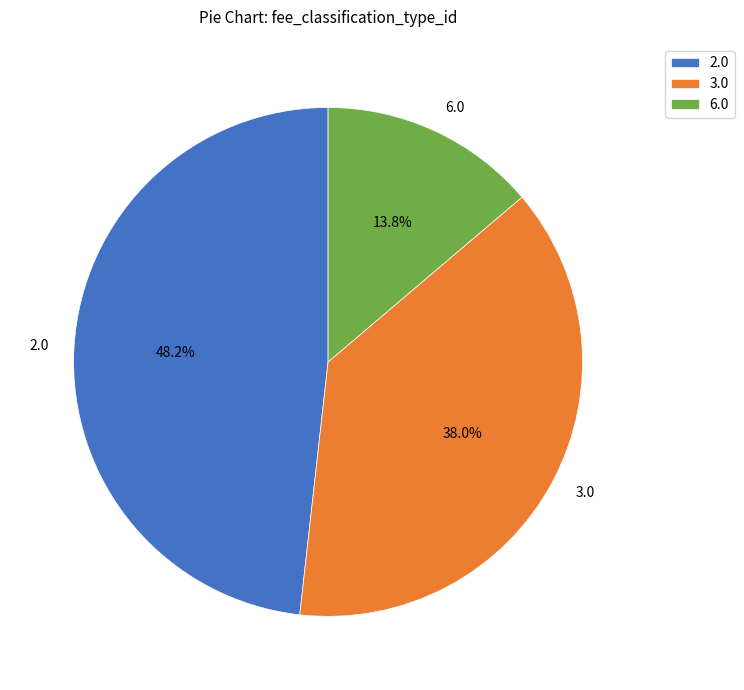

Does any single category account for the majority?

No